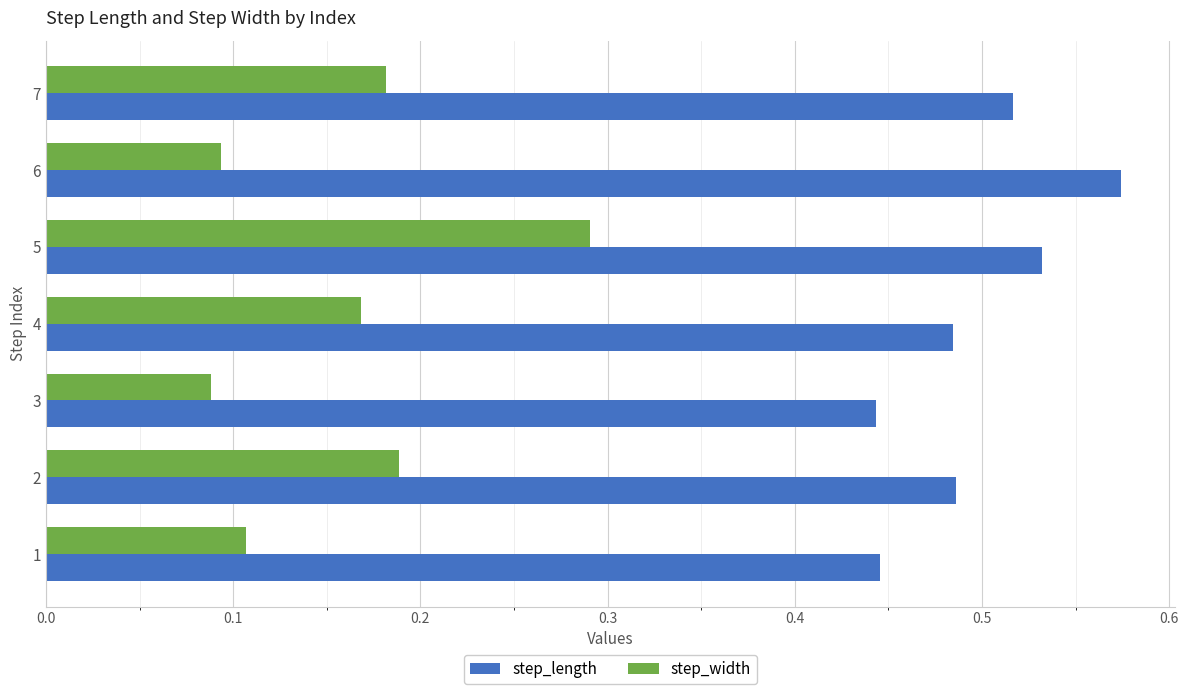

The step_width series shows 0.0 at 1. True or false?

False